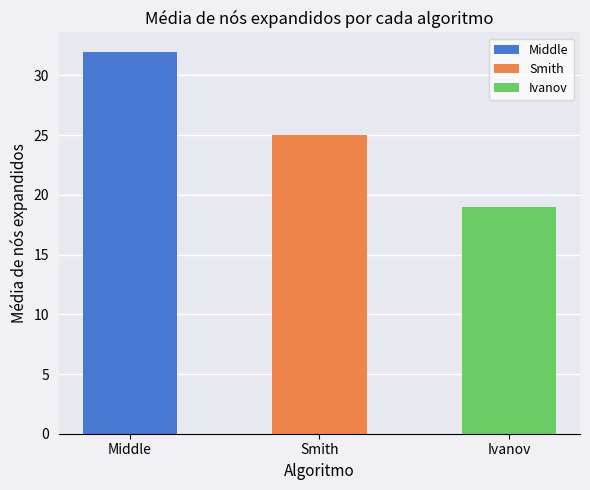

Rank the categories by value from highest to lowest.

Middle, Smith, Ivanov